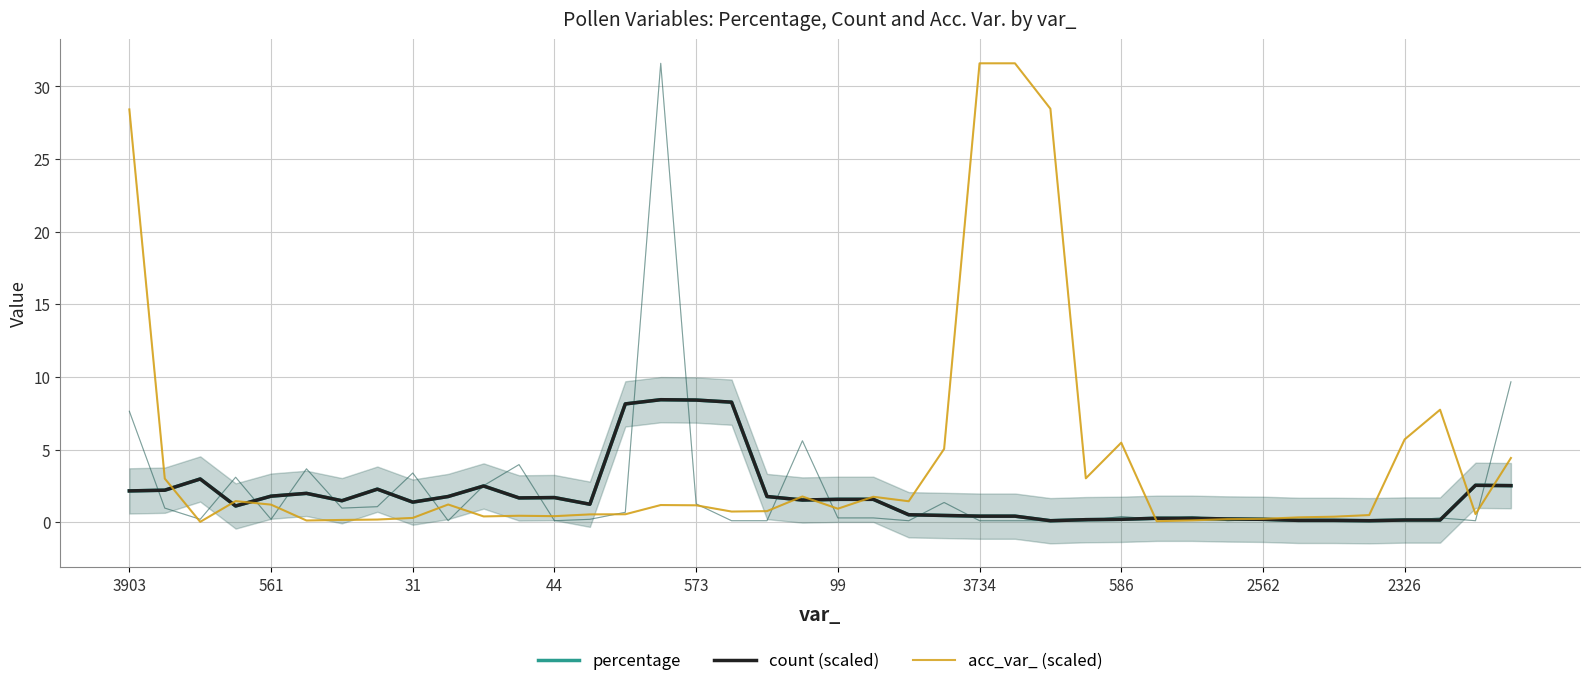

Which series changed the most between 12 and 33?

percentage